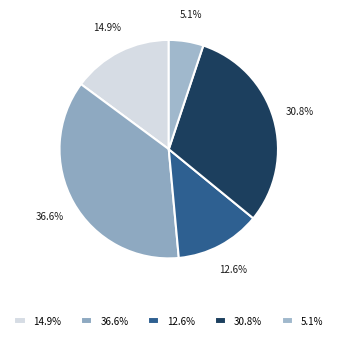

Which category has the smallest portion of the pie?

5.1%